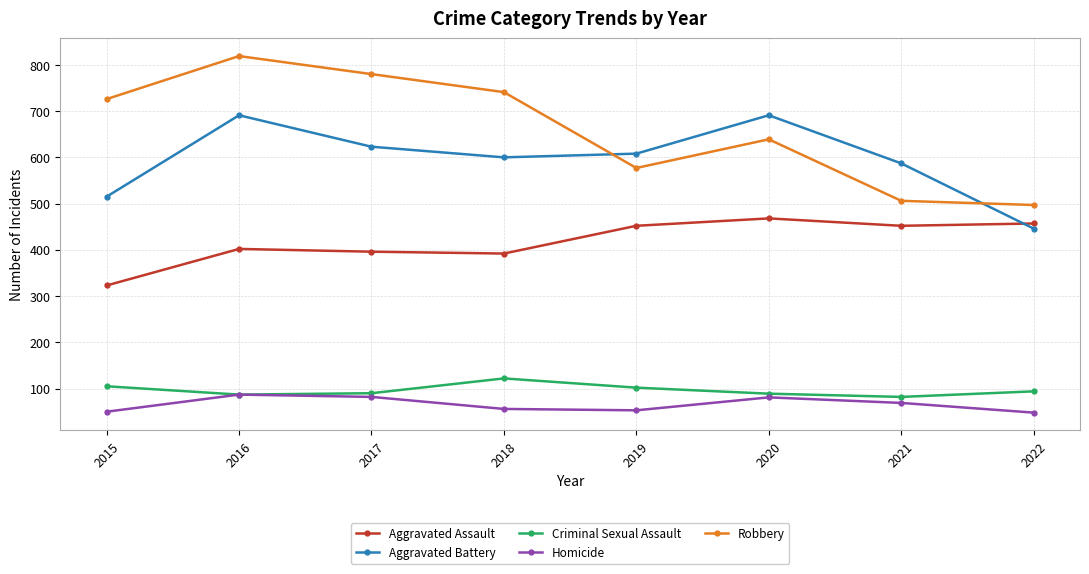

Read the Aggravated Battery value at 2017, to the nearest 10.

620